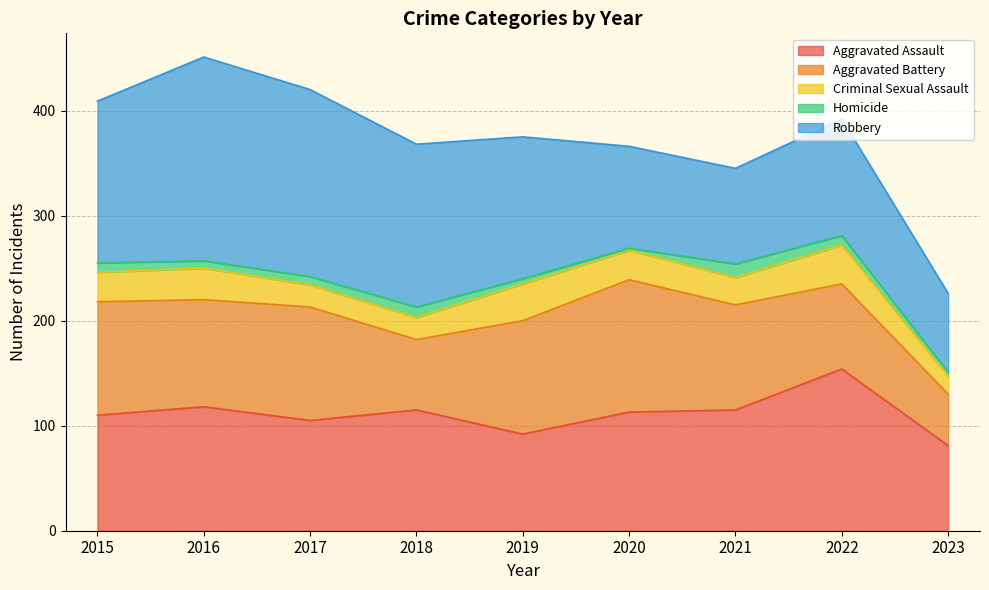

Rank the series at 2023 from lowest to highest value.

Homicide, Criminal Sexual Assault, Aggravated Battery, Robbery, Aggravated Assault